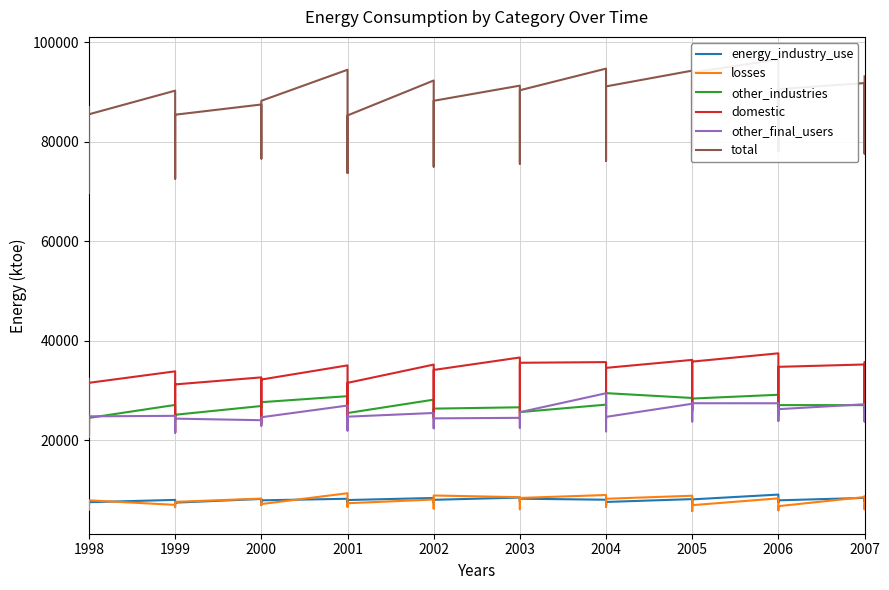

How many lines are shown in the chart?

6